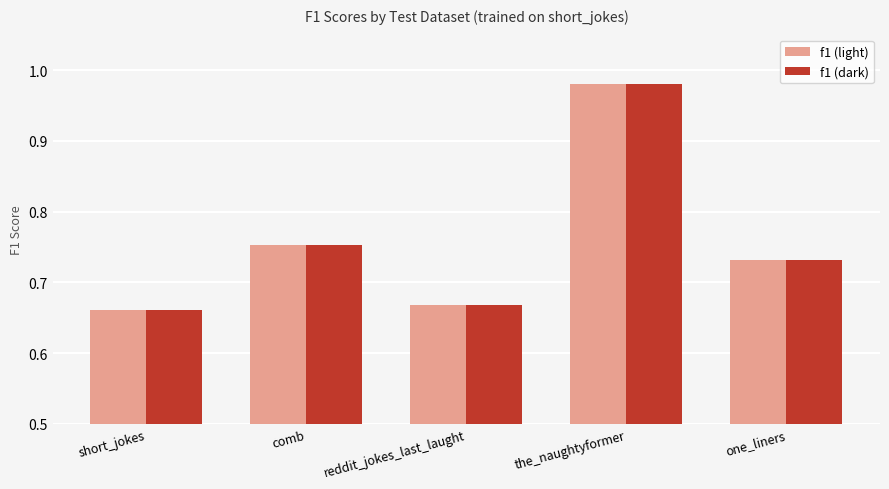

At how many categories does at least one series exceed 0?

5